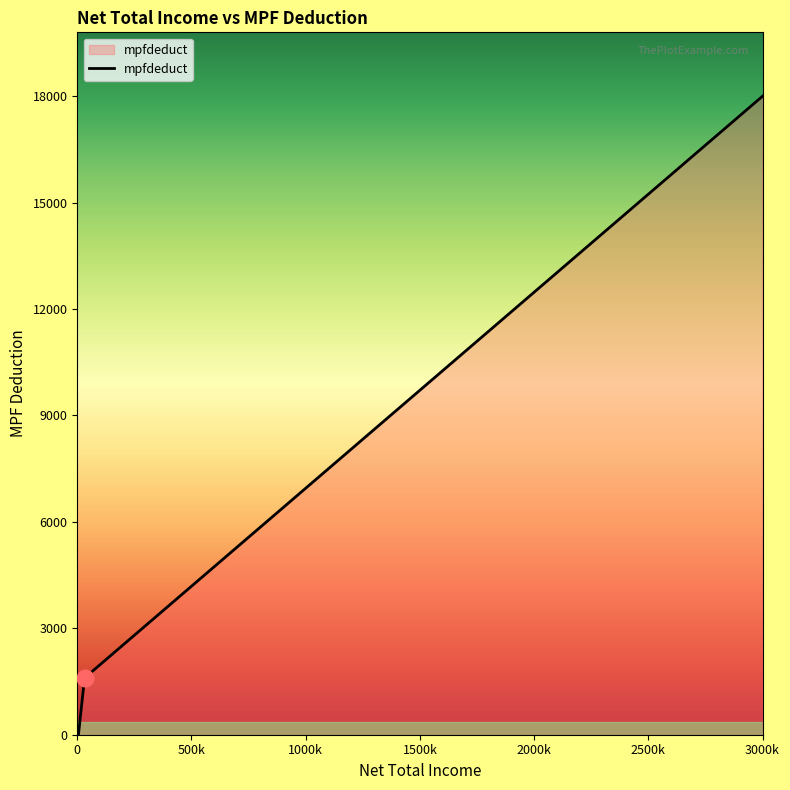

What is the average value?

4900